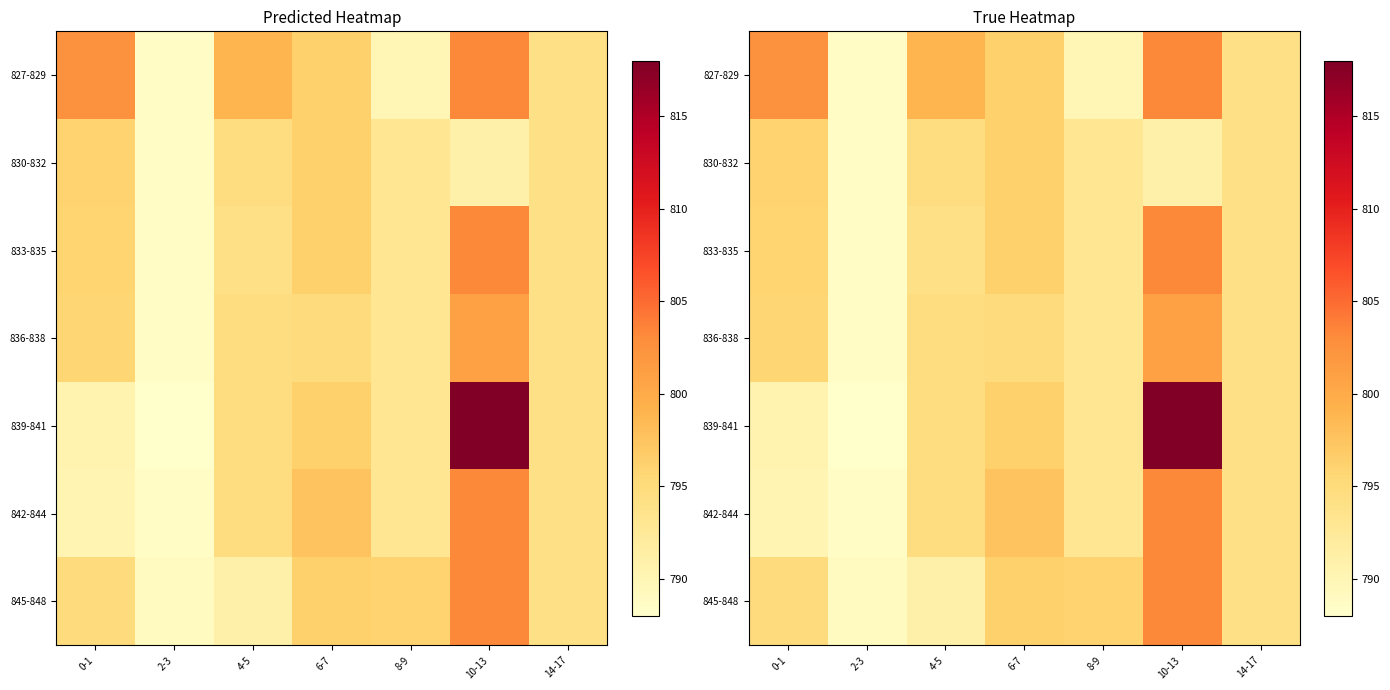

Rank the categories by 839-841 value from highest to lowest.

10-13, 6-7, 4-5, 14-17, 8-9, 0-1, 2-3